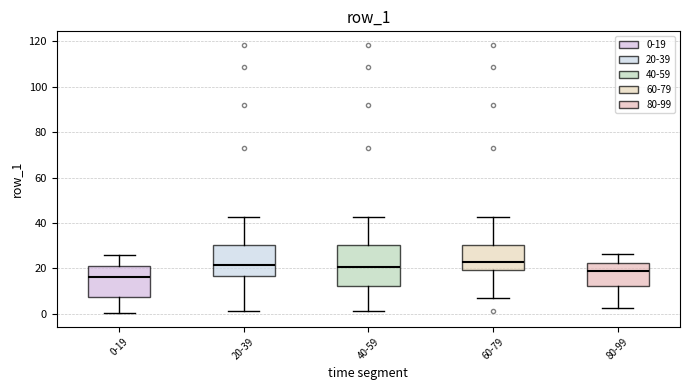

Reading left to right, read every box against the y-axis: the position of its median line, the range the box covers, and the ends of its whiskers. The values are not printed on the chart, so give them approximately, as read against the axis.

0-19: median 16, box 8 to 22, whiskers 0 to 26
20-39: median 22, box 16 to 30, whiskers 2 to 42
40-59: median 20, box 12 to 30, whiskers 2 to 42
60-79: median 22, box 20 to 30, whiskers 6 to 42
80-99: median 18, box 12 to 22, whiskers 2 to 26